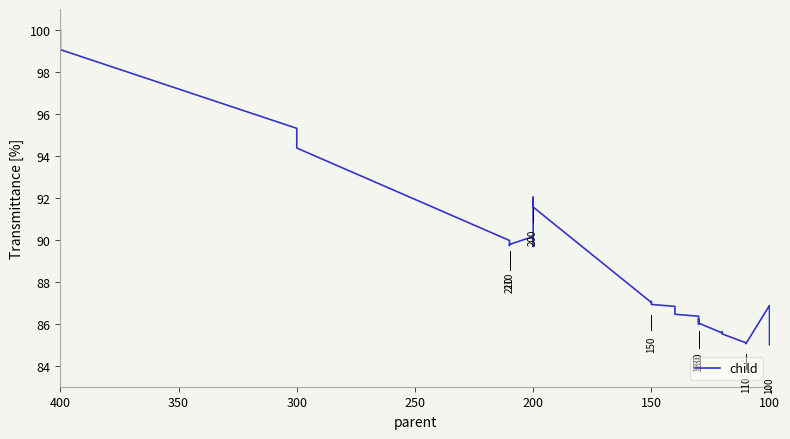

What is the difference between the second highest and minimum values?

14.1